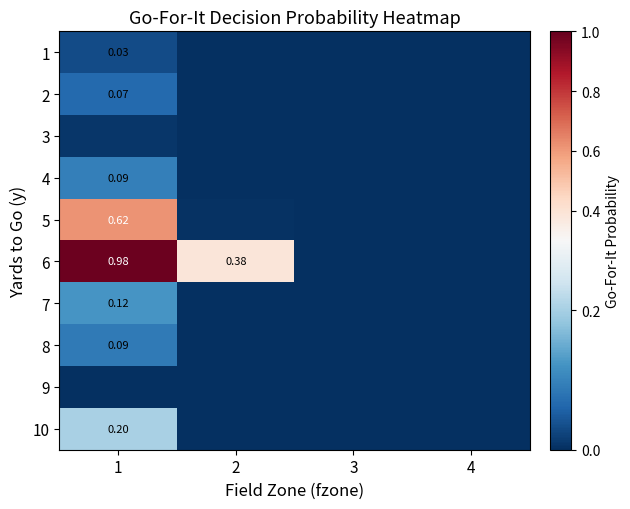

Where is 2 nearest to the value 0?

2